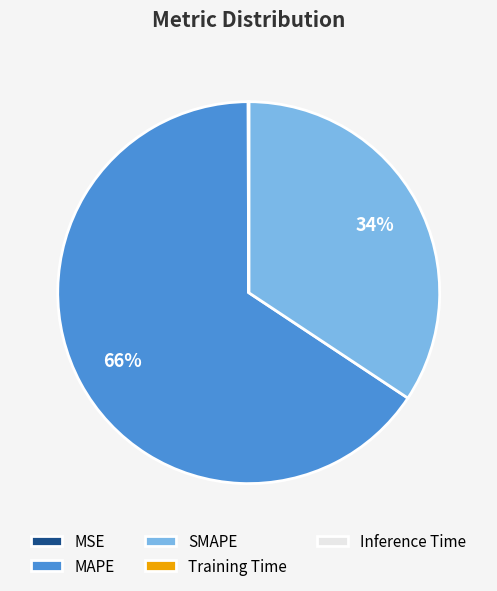

What is the largest slice in the pie chart?

MAPE